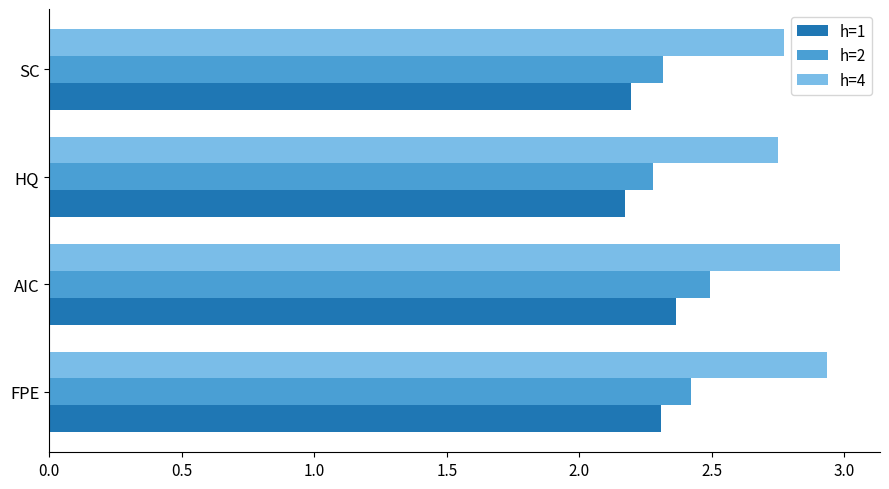

List the series in order of their peak value, highest first.

h=4, h=2, h=1